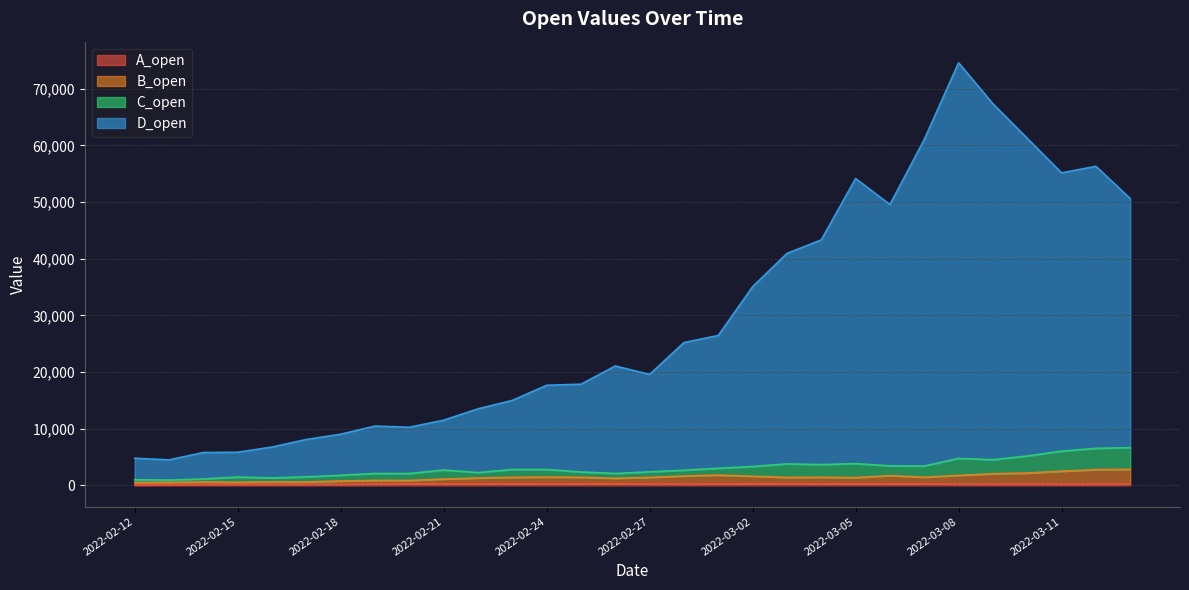

Where is the first local maximum for A_open?

2022-02-15